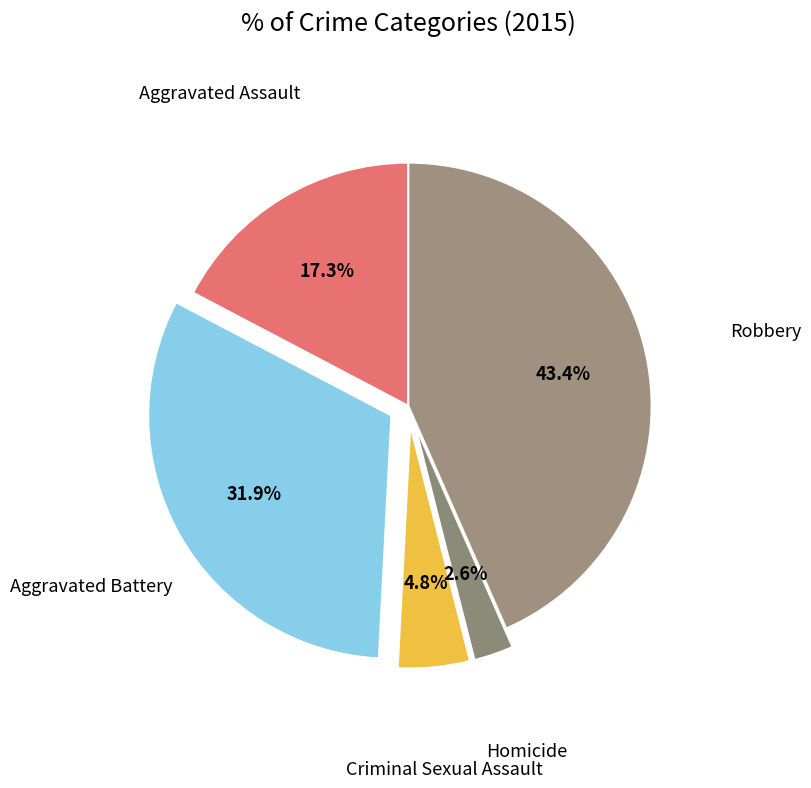

How many segments does this pie chart have?

5